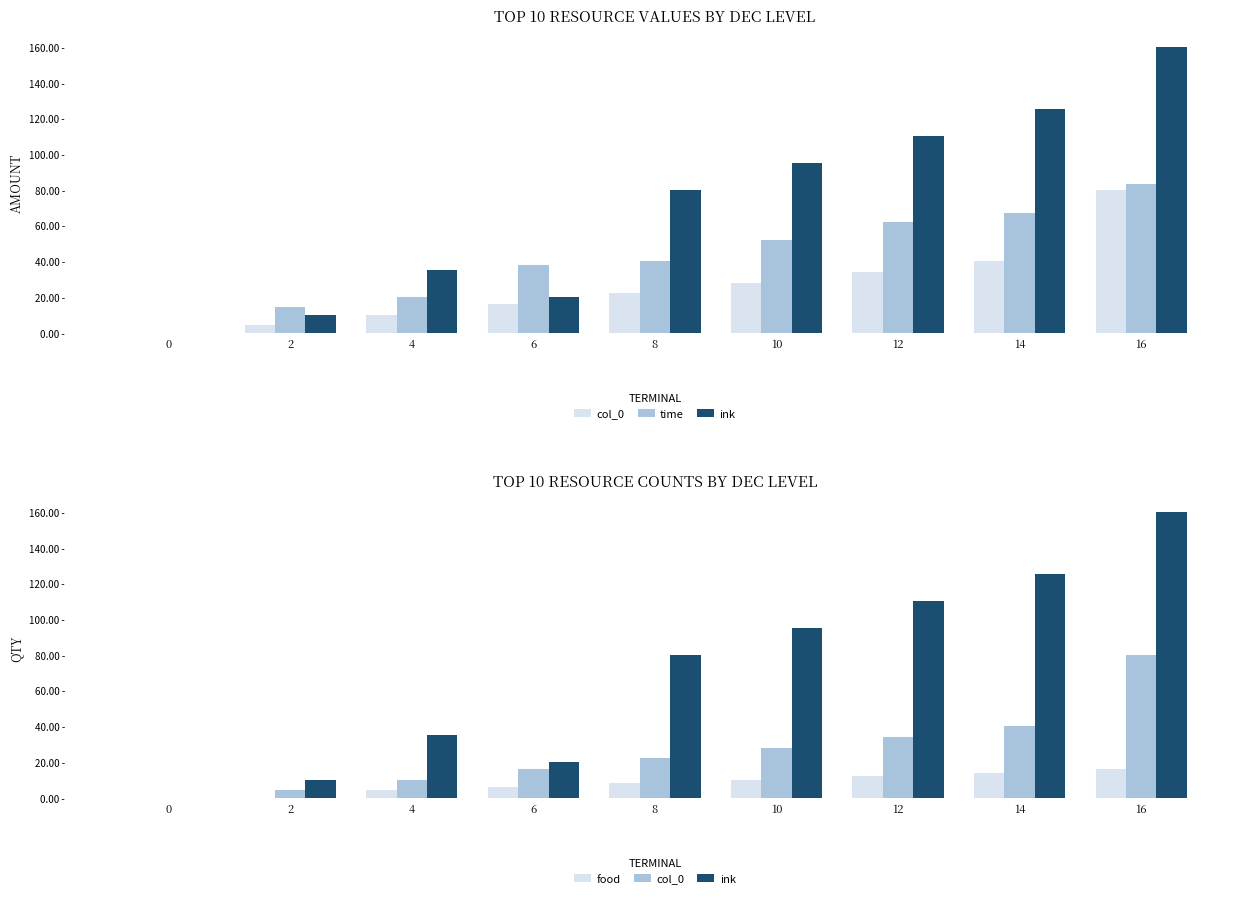

What is the value of the col_0 bar at the 3rd from the left?

10.0